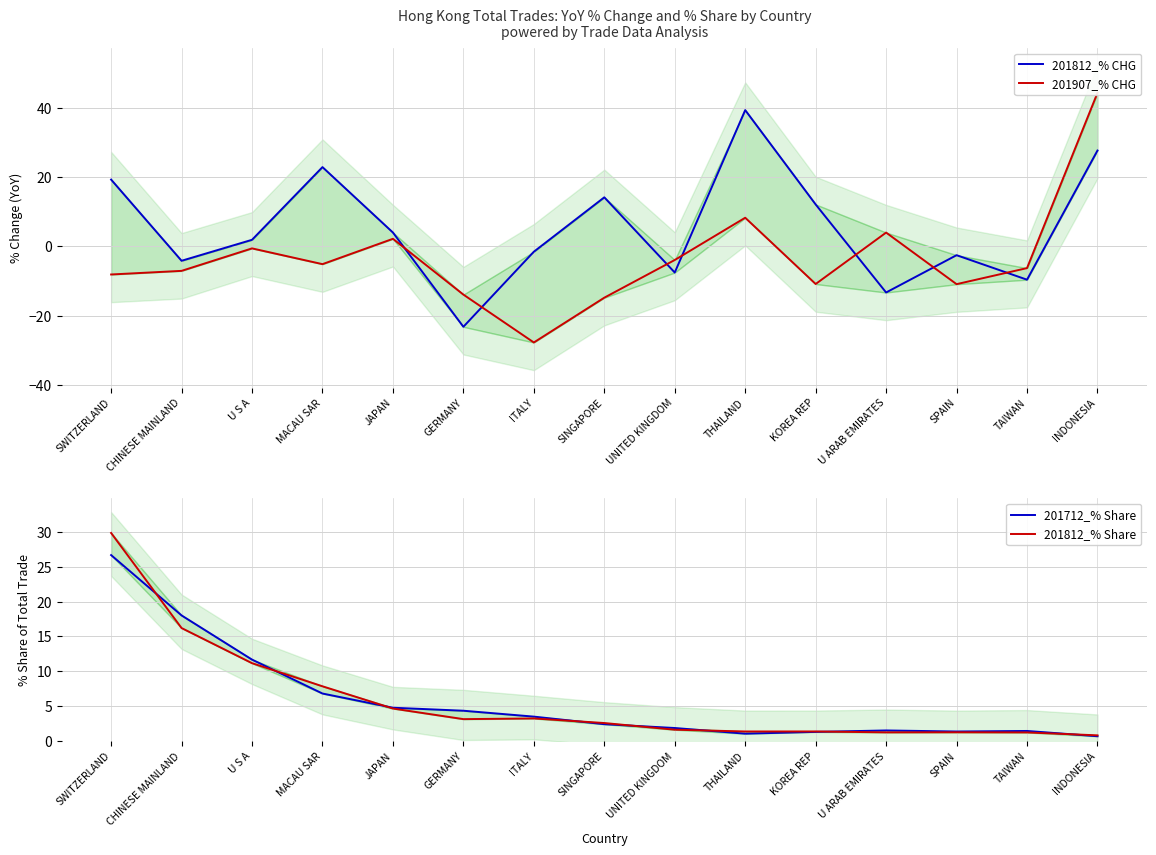

What is the difference between the highest and lowest values at TAIWAN?

11.0